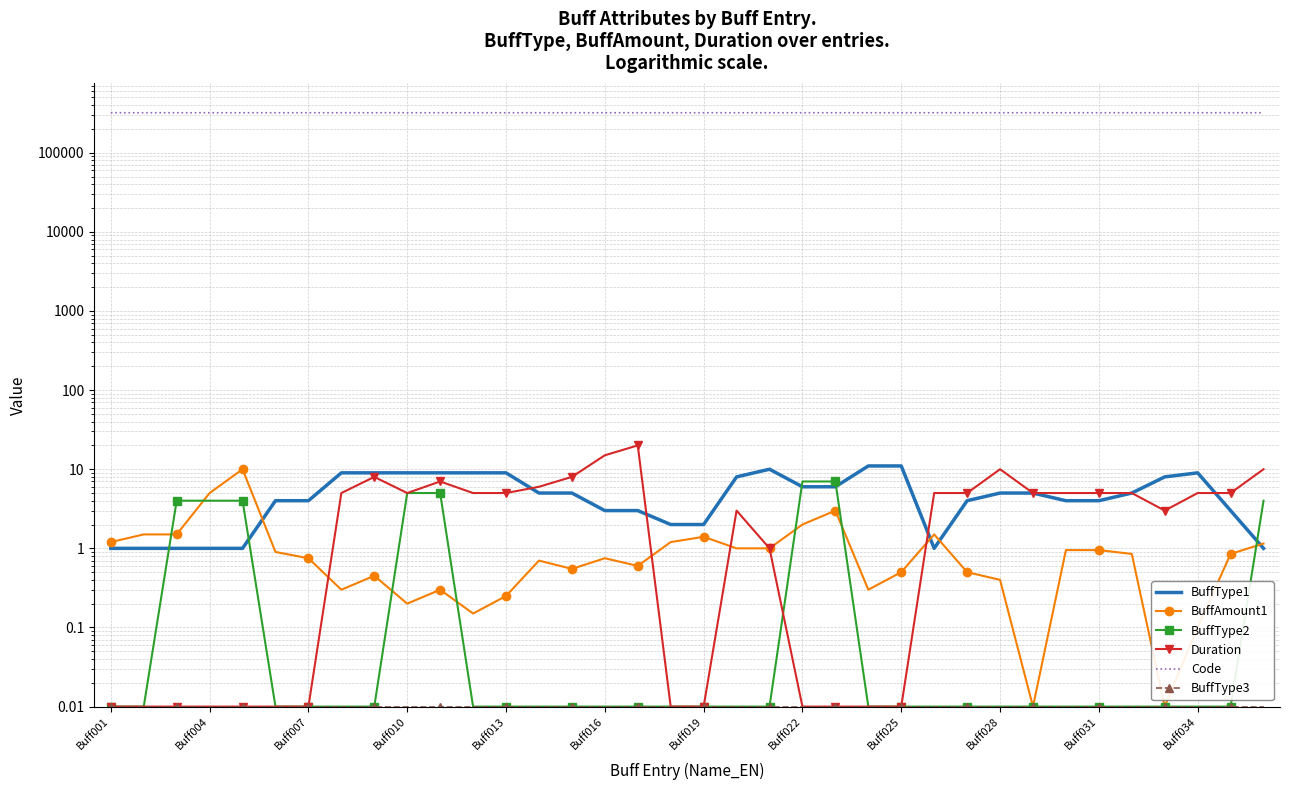

At how many categories does at least one series exceed 173803?

36